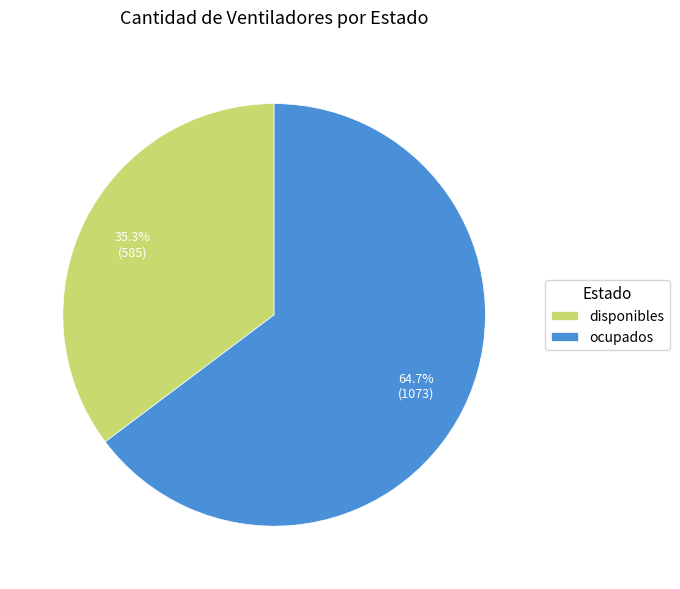

To the nearest percent, what percentage of the pie is disponibles?

35%